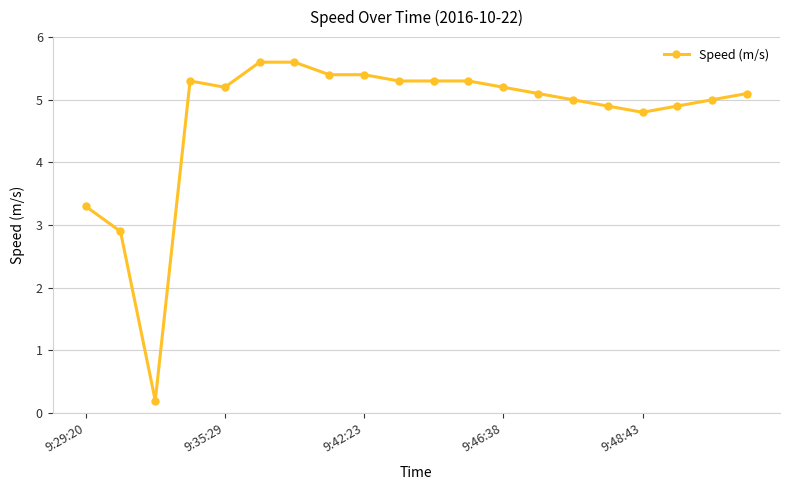

How many lines are shown in the chart?

1